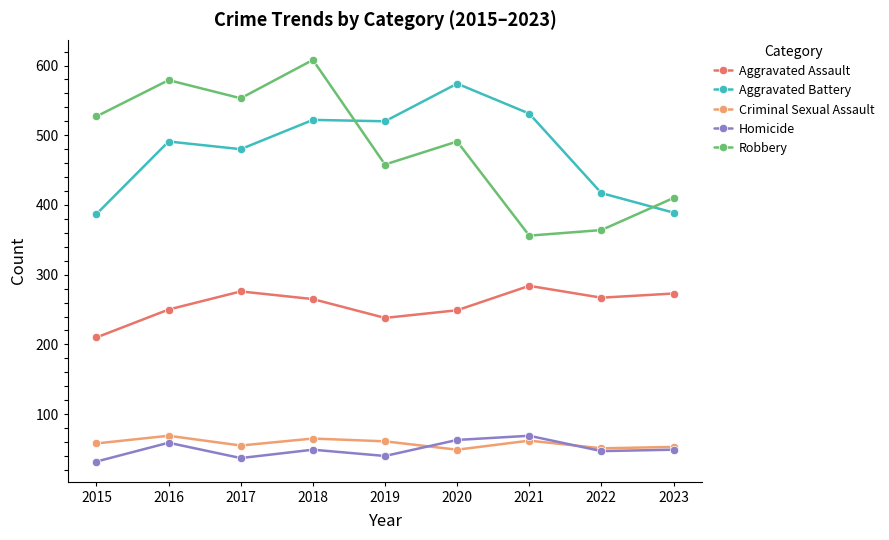

At which label does Robbery reach its minimum?

2021